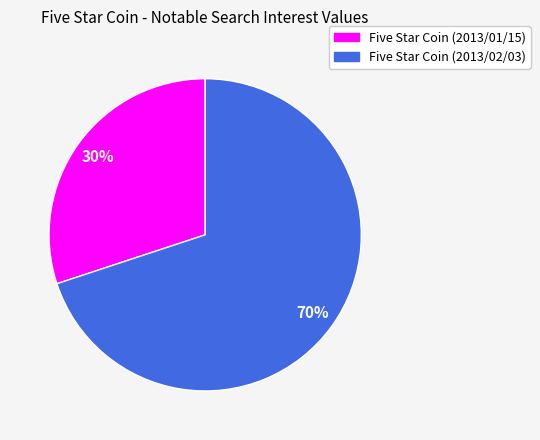

Is there a majority slice in this chart?

Yes